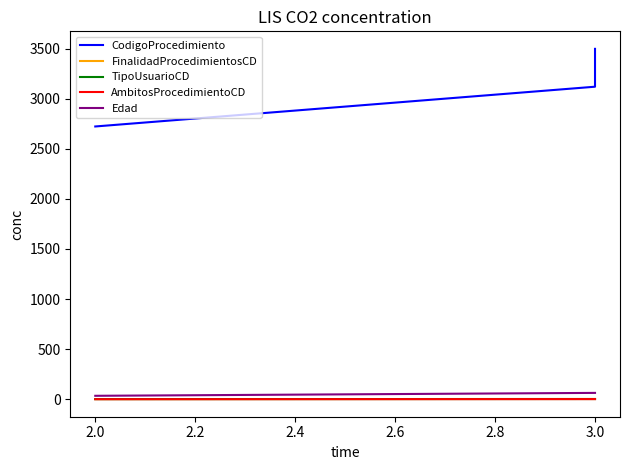

At how many categories does at least one series exceed 2171?

3